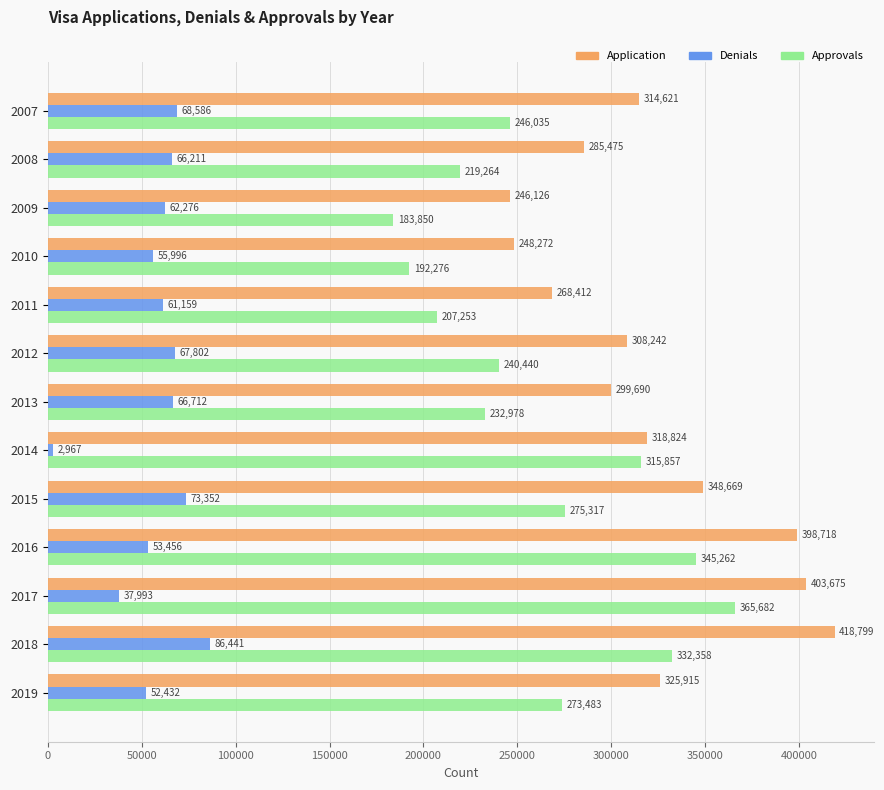

What is the sum of all Denials values?

755383